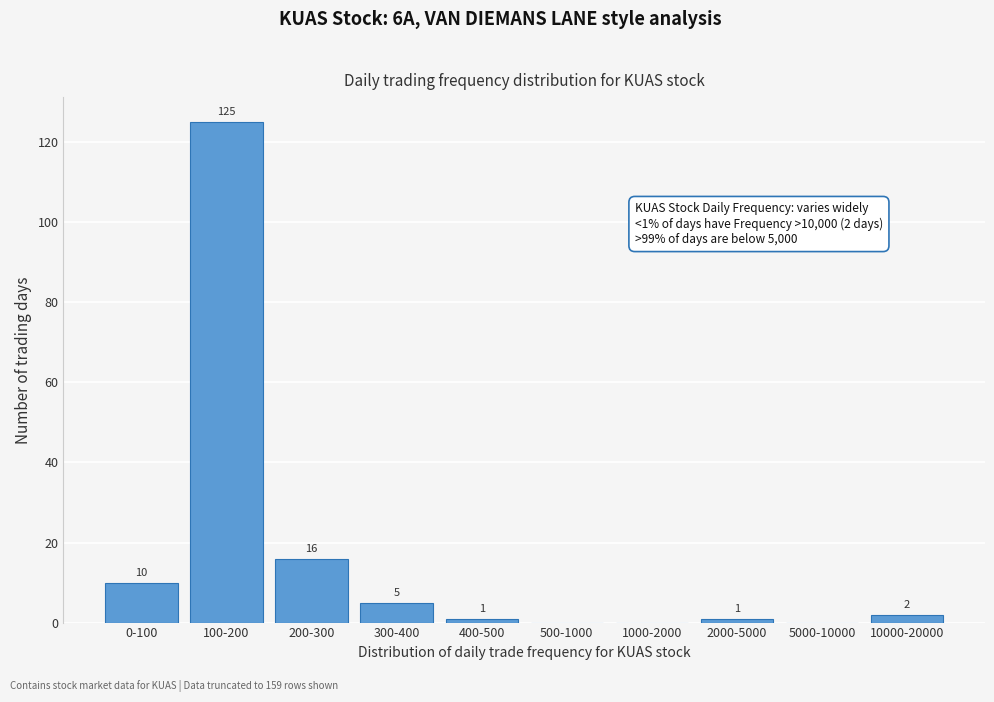

Reading left to right, extract all data points from this chart.

0-100=10	100-200=125	200-300=16	300-400=5	400-500=1	500-1000=0	1000-2000=0	2000-5000=1	5000-10000=0	10000-20000=2